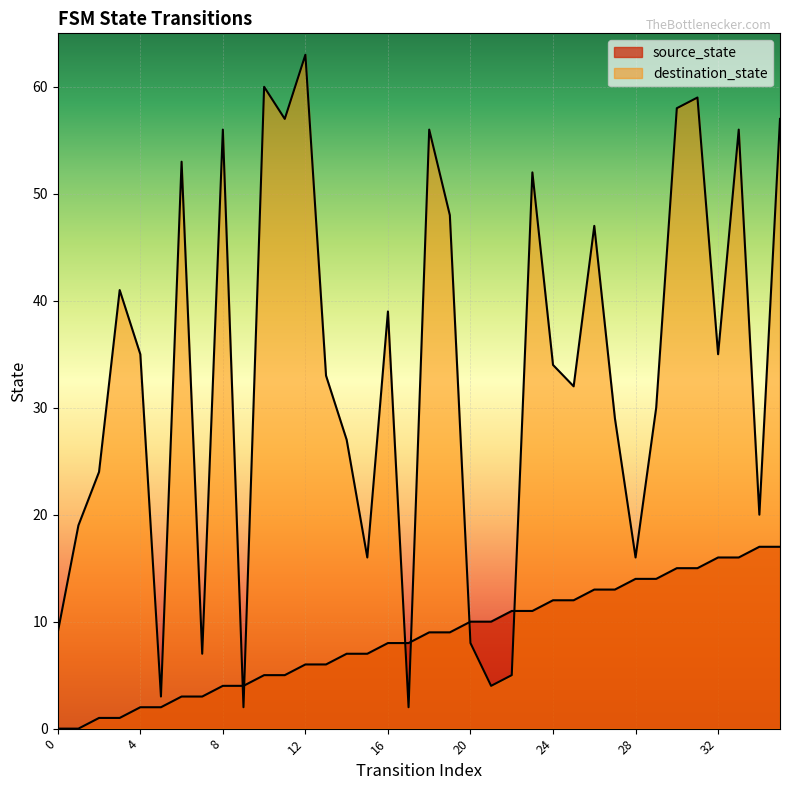

At how many categories does at least one series exceed 59?

2